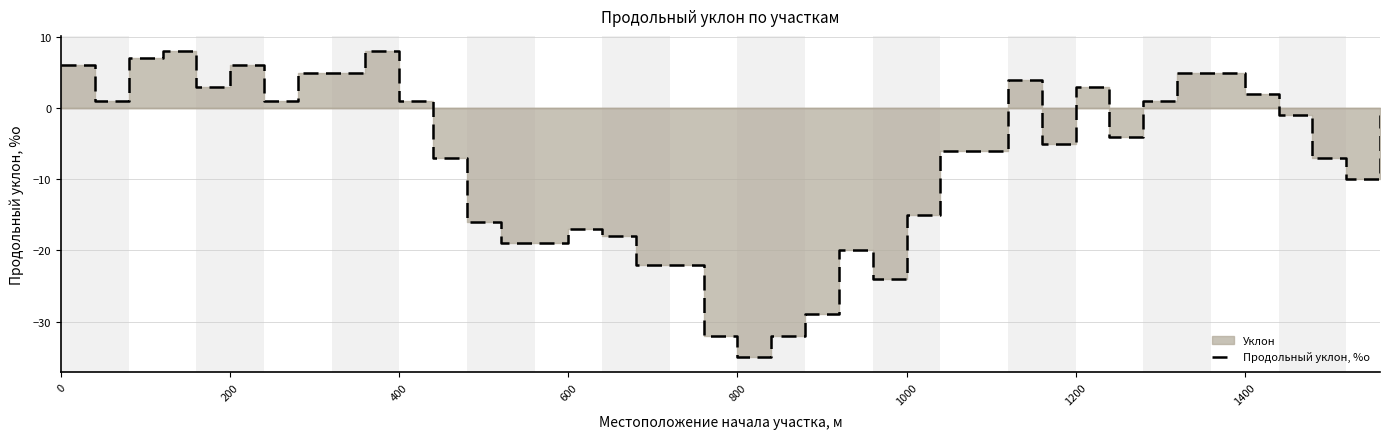

How many values are above zero?

17